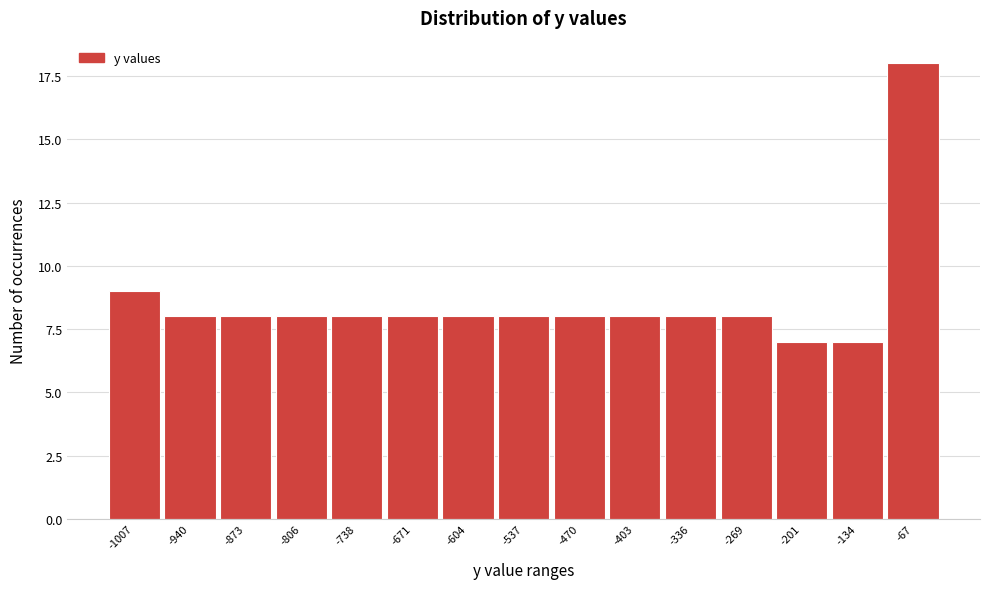

Reading left to right, extract all data points from this chart.

9	8	8	8	8	8	8	8	8	8	8	8	7	7	18